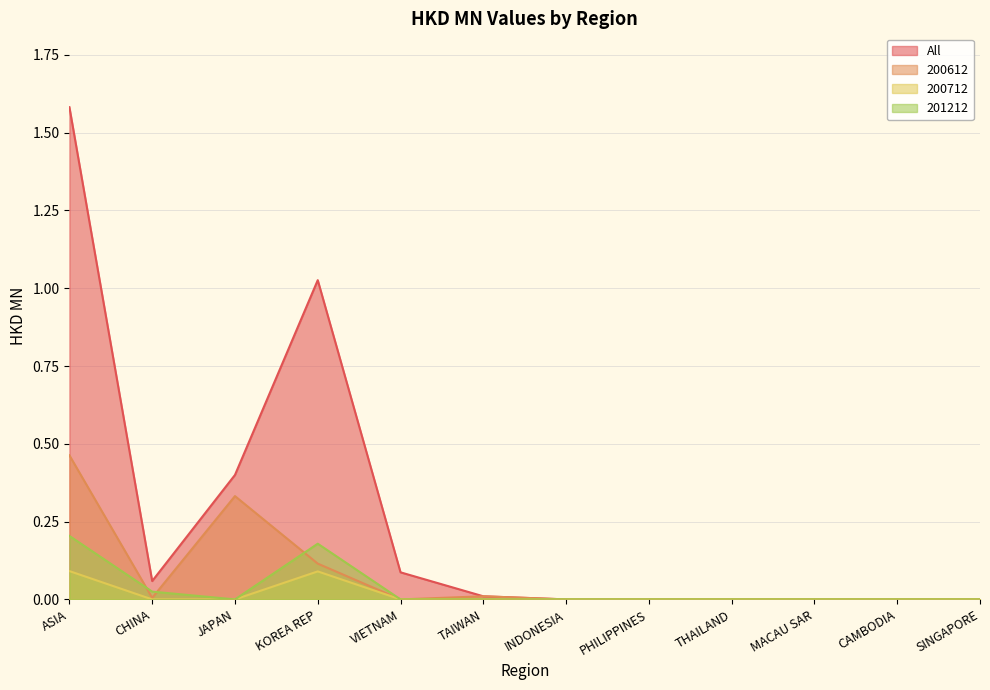

Where is the first local maximum for 200612?

JAPAN